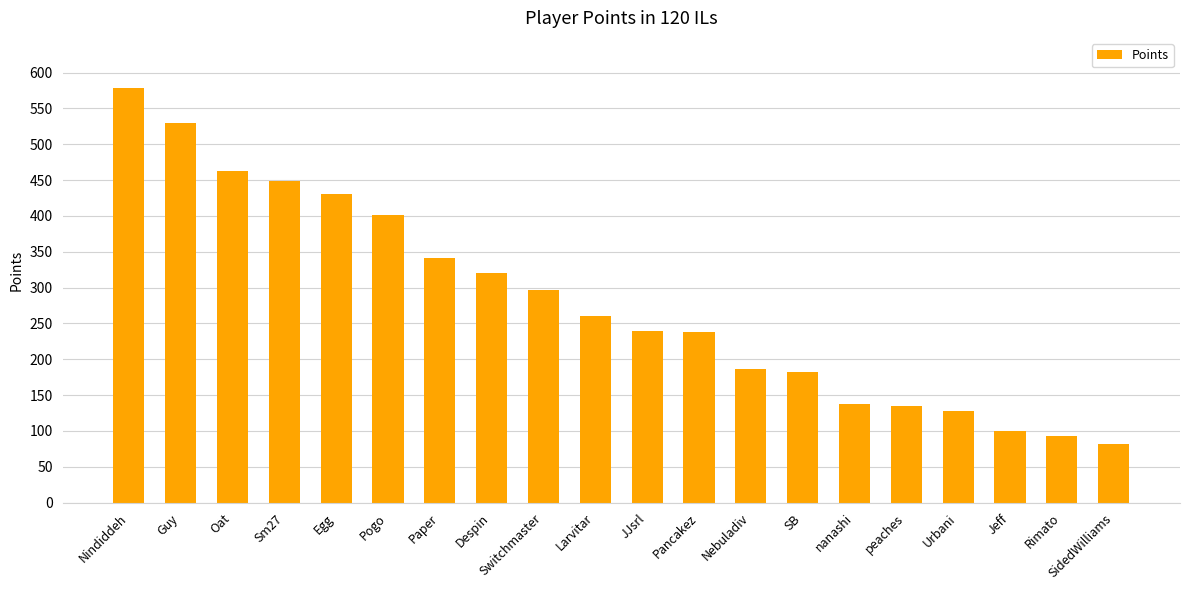

How many values are below 261?

10